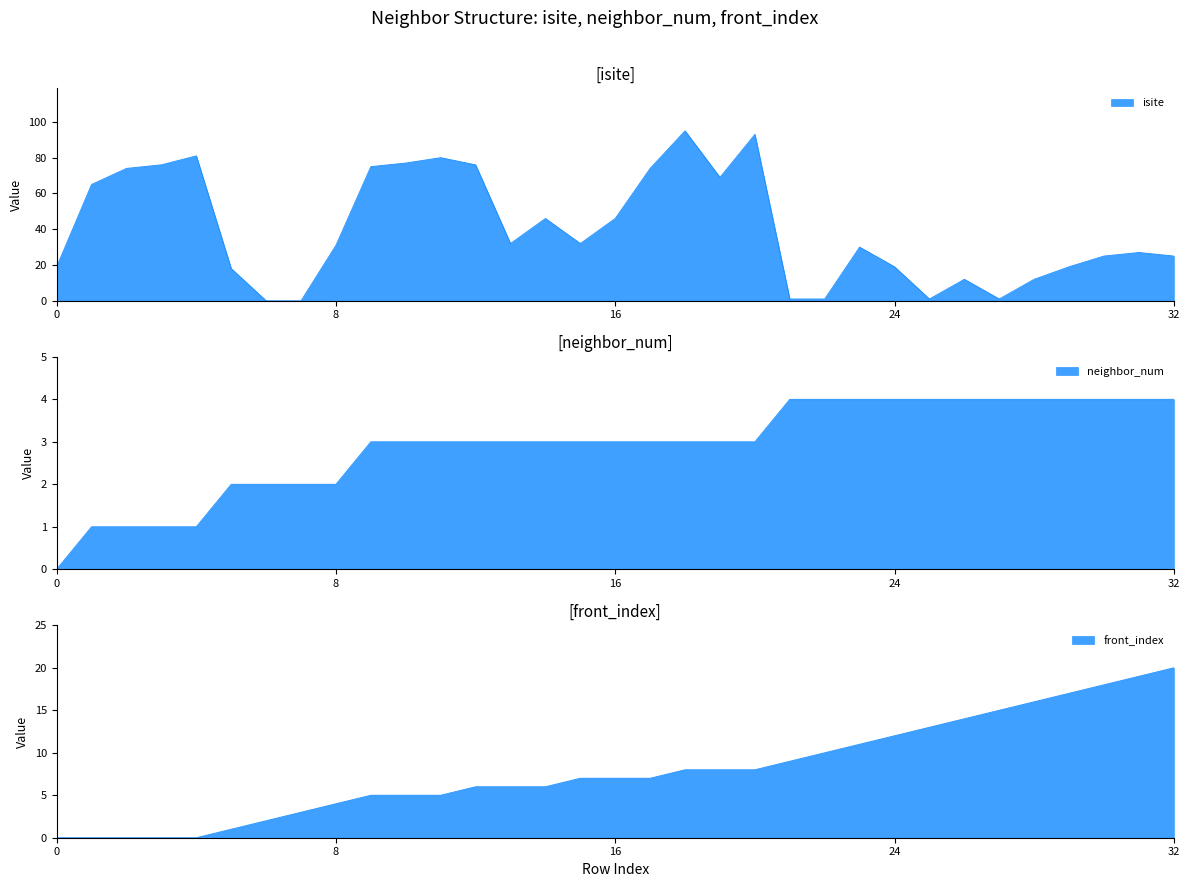

True or false: neighbor_num and front_index cross at least once.

False